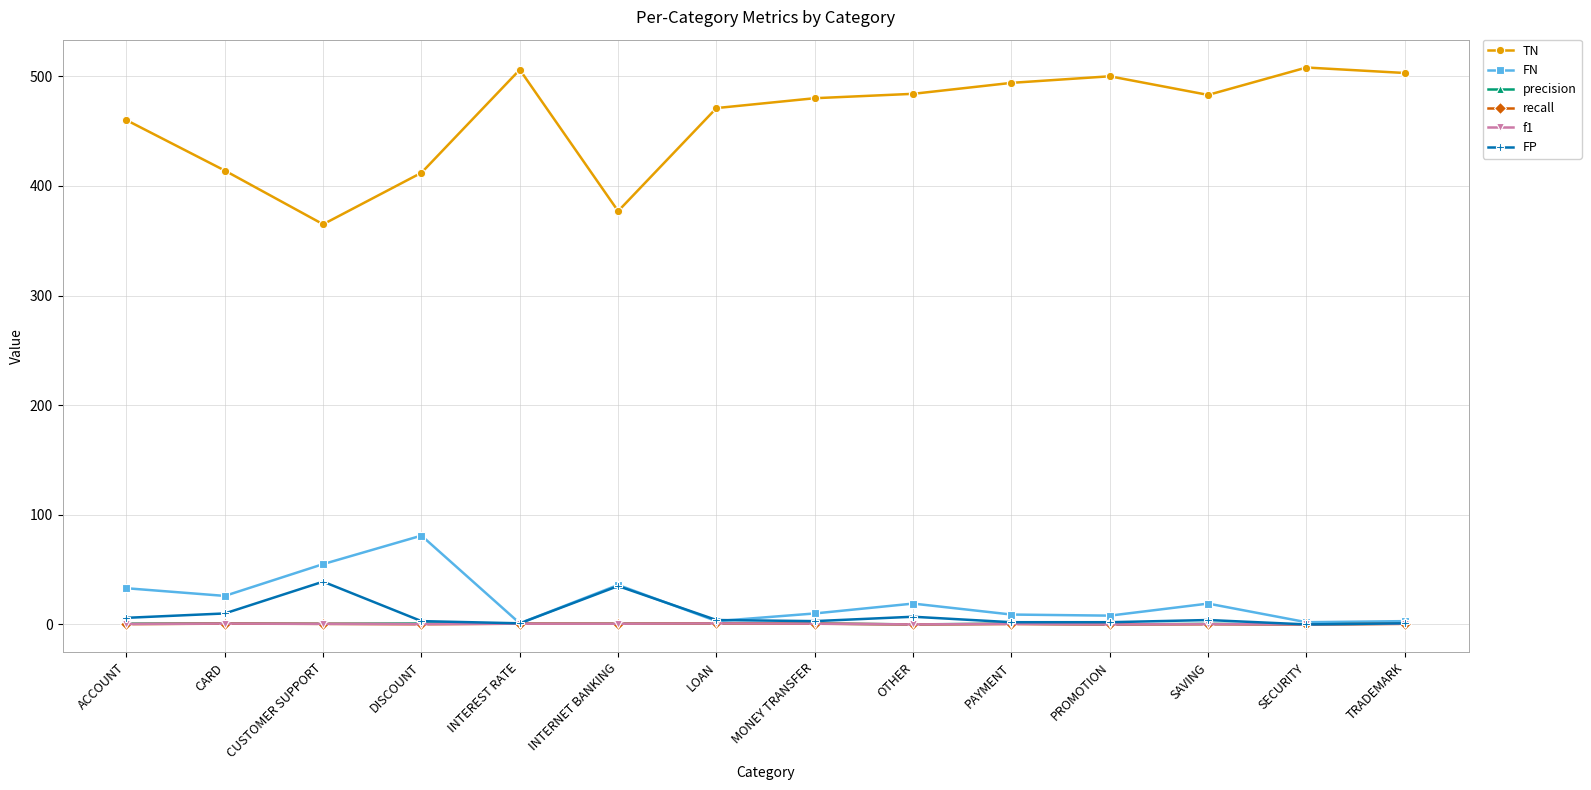

True or false: TN and FP intersect in this chart.

False